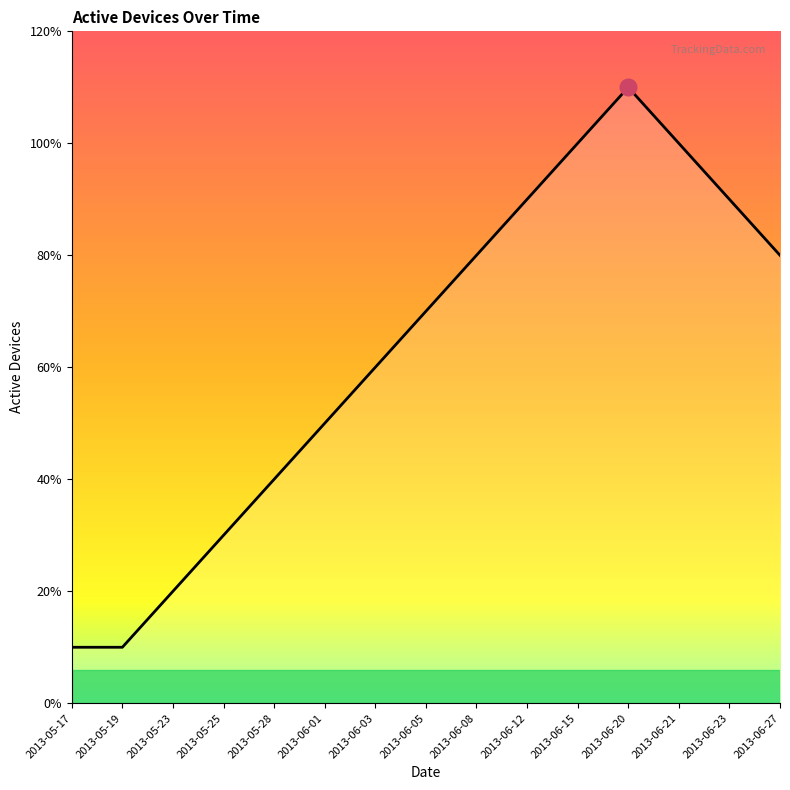

What position from the right is 2013-06-20?

4